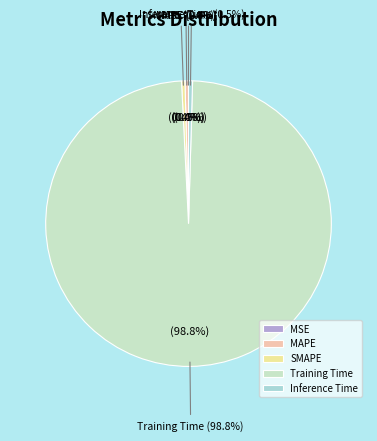

Count the number of slices in the pie.

5